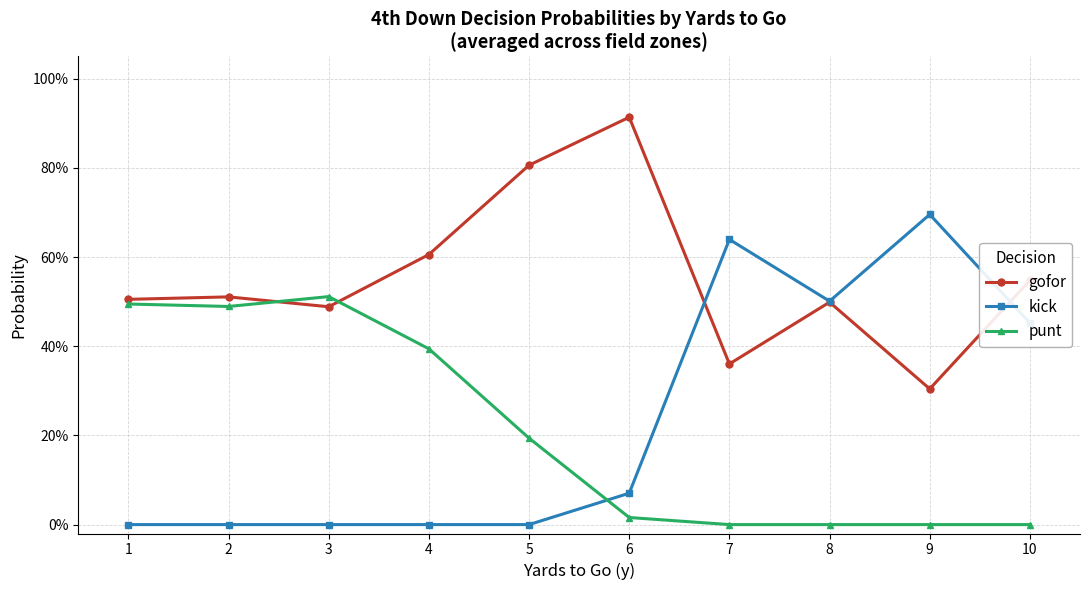

Does the chart have visible grid lines?

Yes